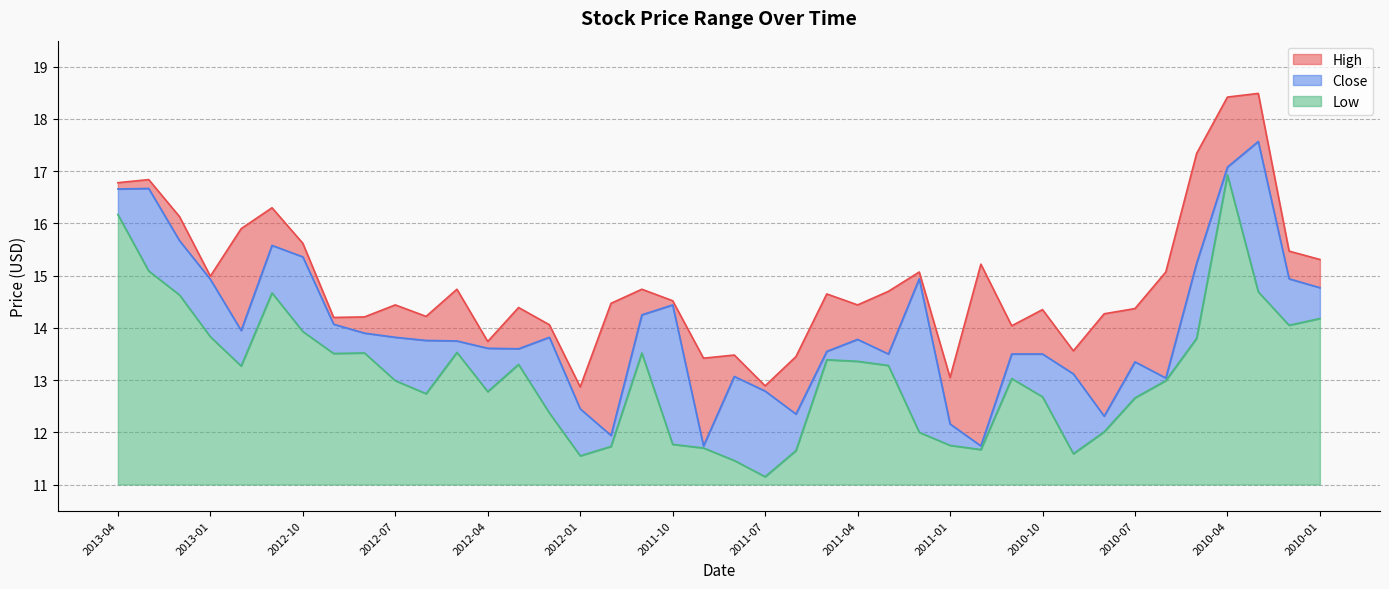

Count the number of data series in this chart.

3